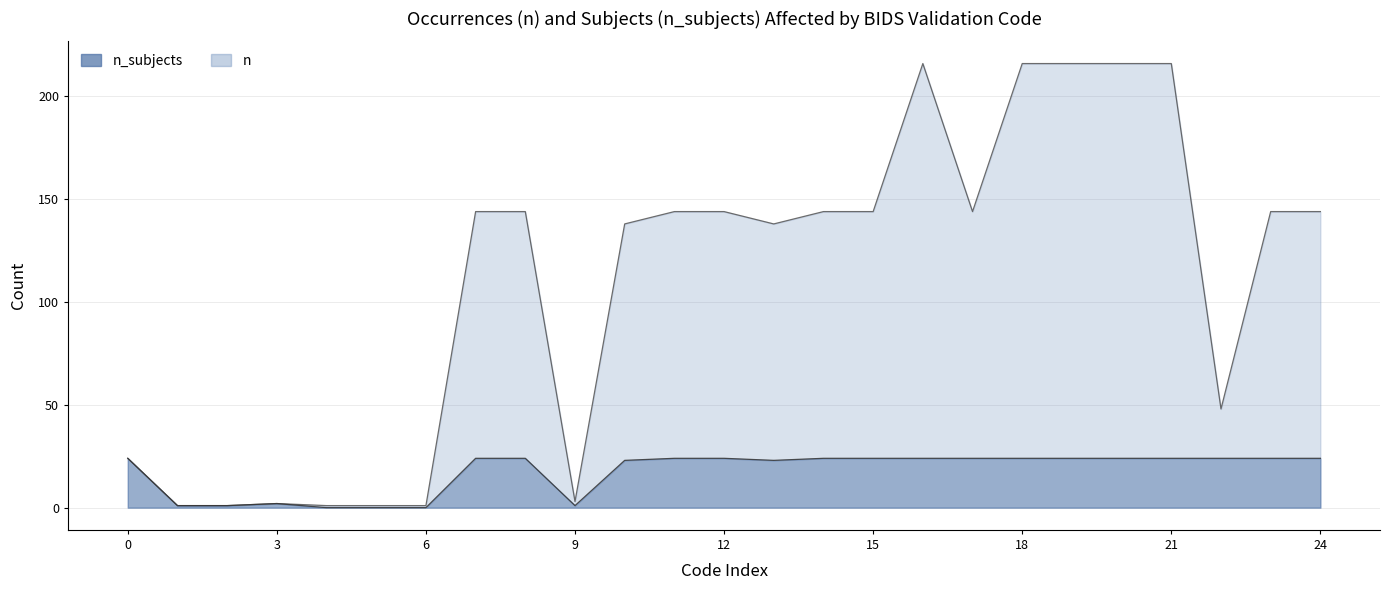

What is the total value across all series at SIDECAR_FIELD_OVERRIDE (ImageType)?

168